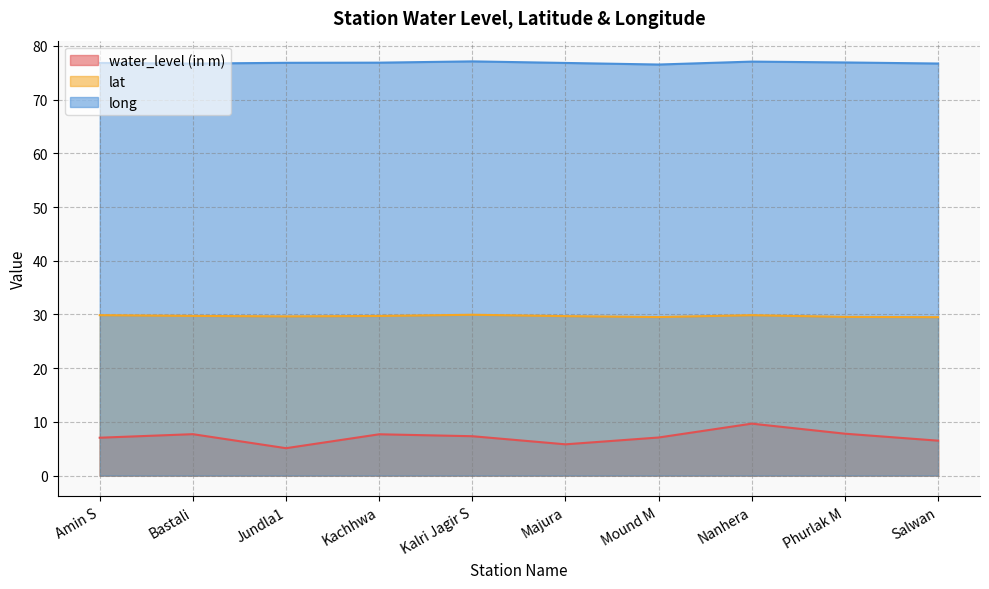

Does the chart have visible grid lines?

Yes